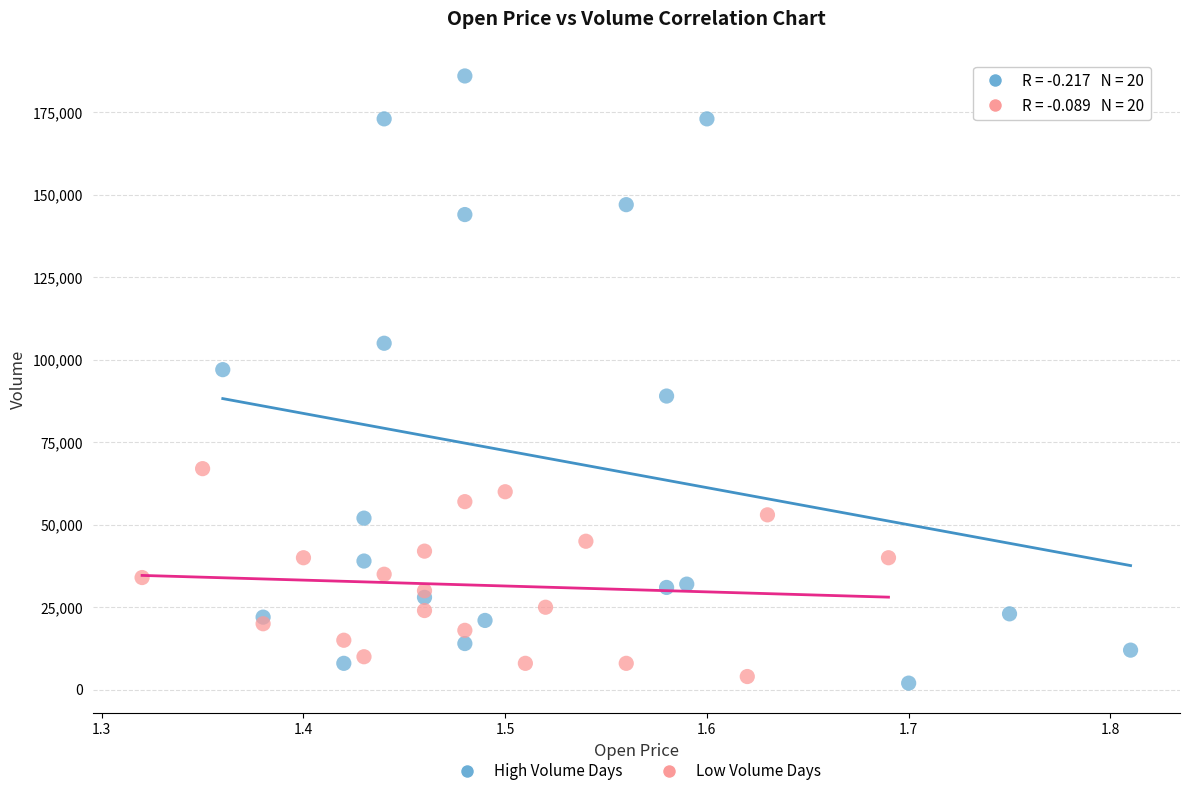

Which series has the largest Y range (max minus min)?

High Volume Days